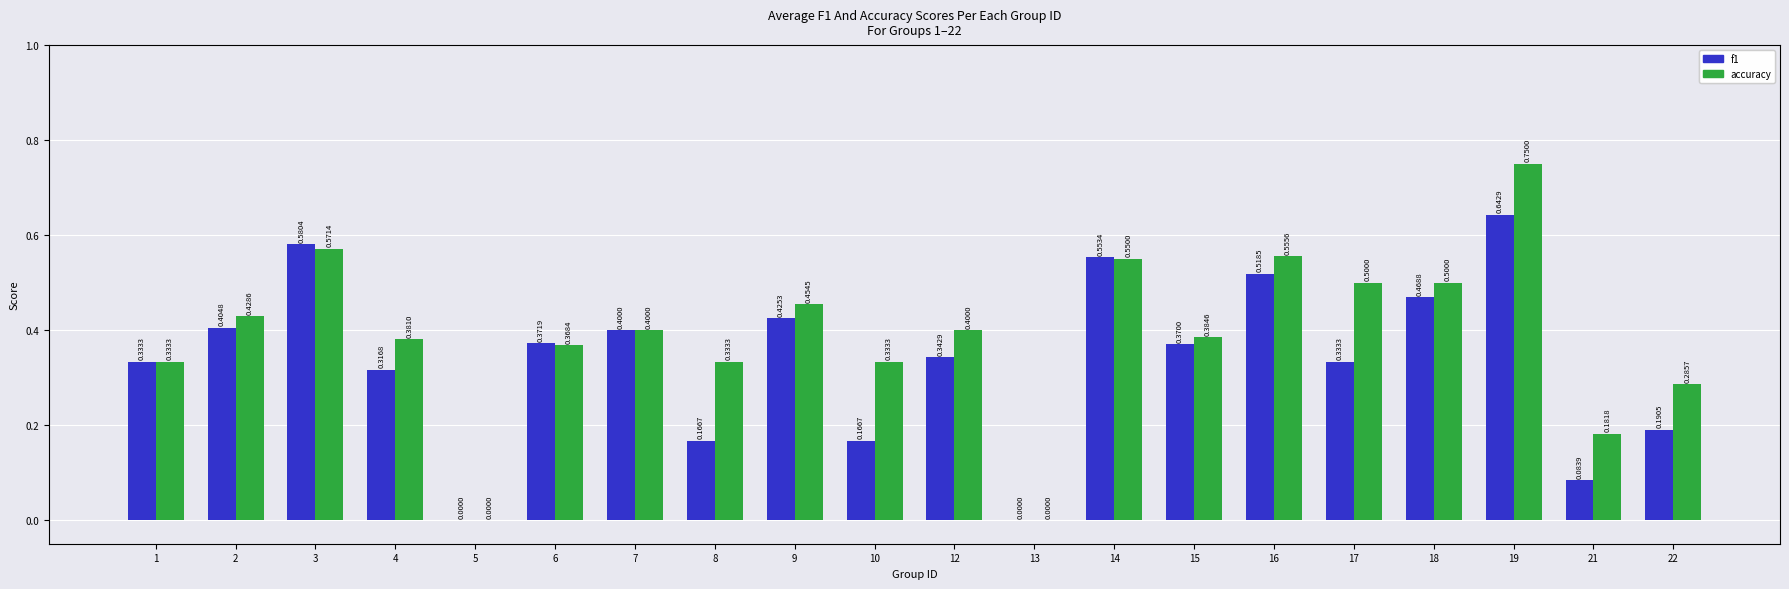

Which series has the largest total across all categories?

accuracy